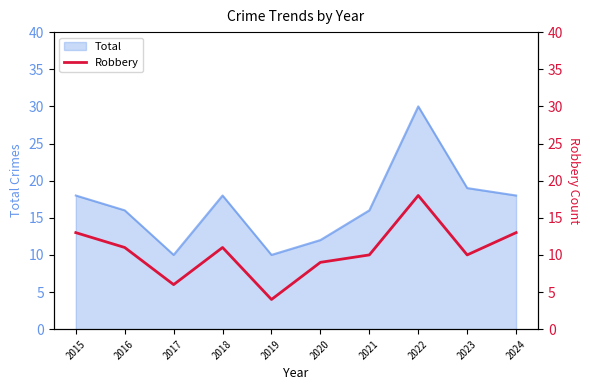

What is the lowest value of the Total series?

10